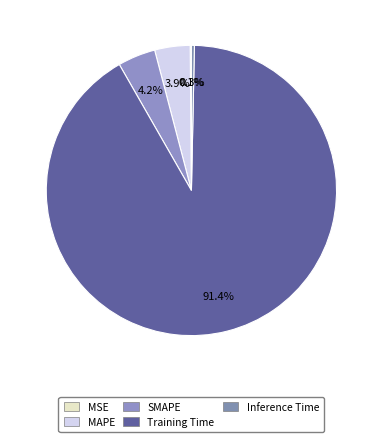

How many slices are in this pie chart?

5